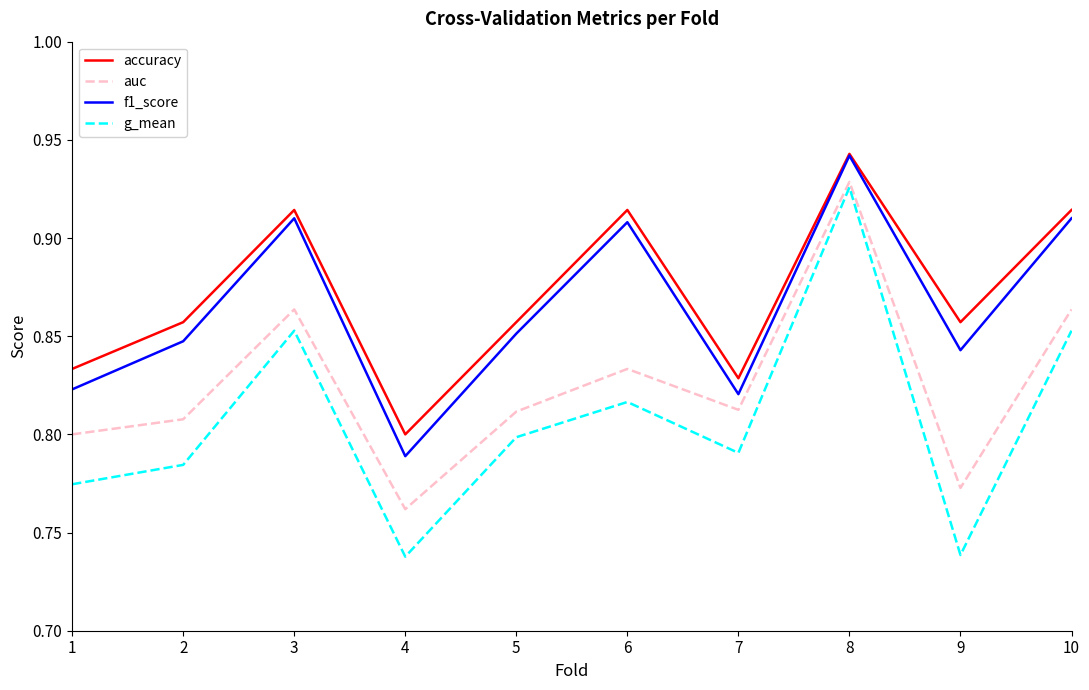

The g_mean series shows 0.3 at 4. True or false?

False